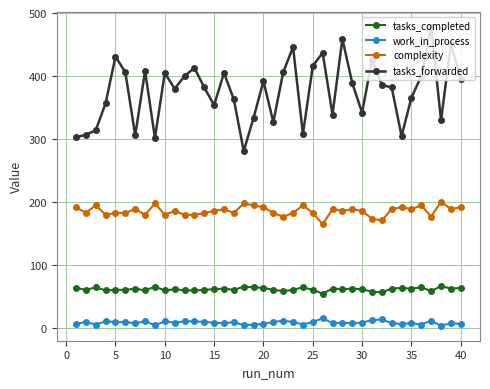

What is the difference between the maximum and minimum values in the tasks_completed series?

12